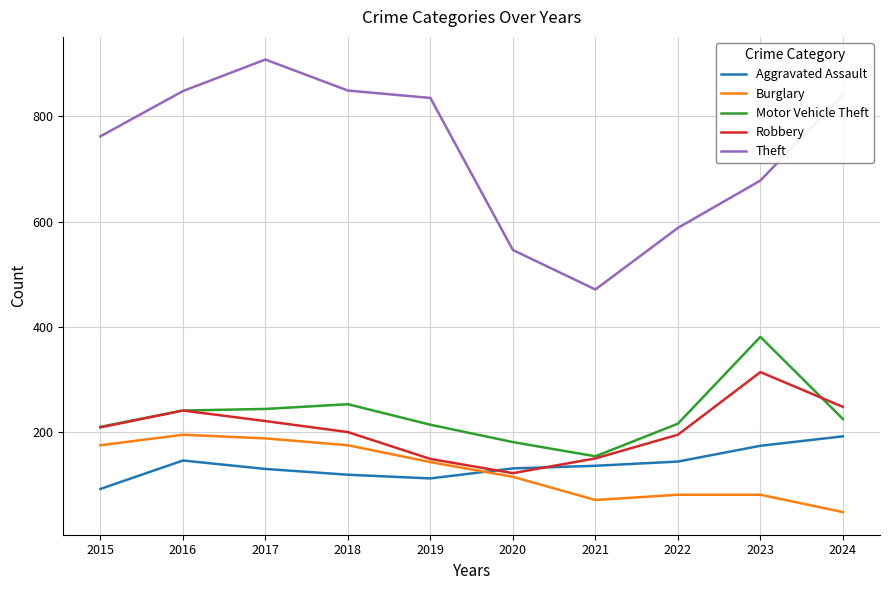

True or false: Robbery and Theft intersect in this chart.

False